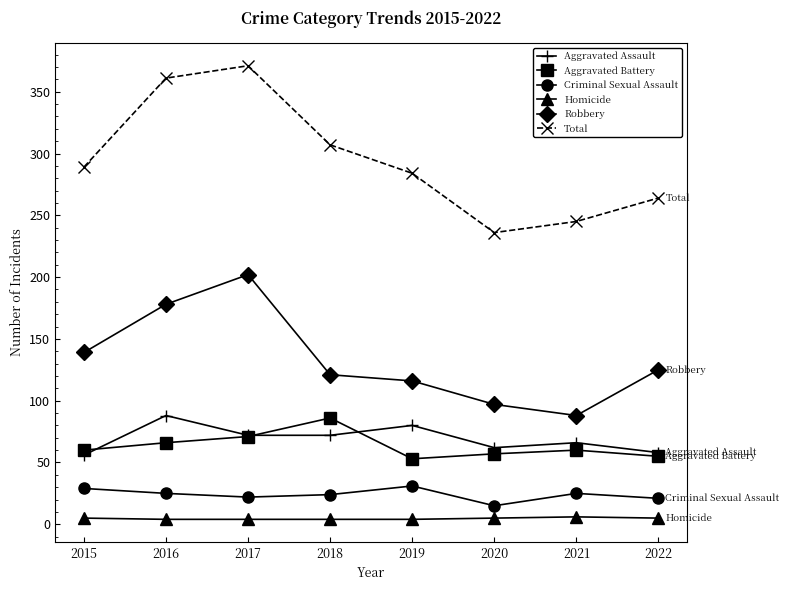

Which series has the widest spread of values?

Total